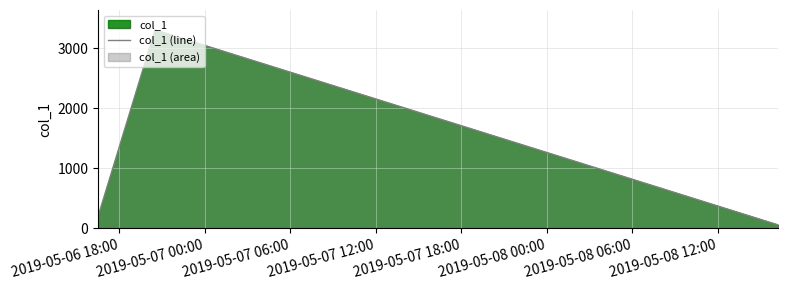

What is the maximum value shown in the chart?

3308.3